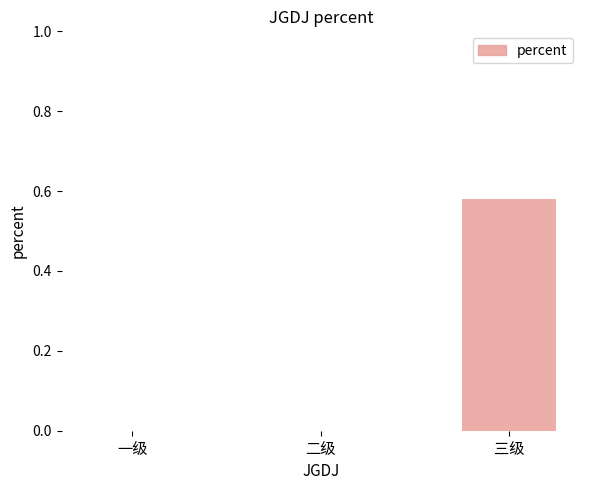

Between 三级 and 一级, which is larger?

三级